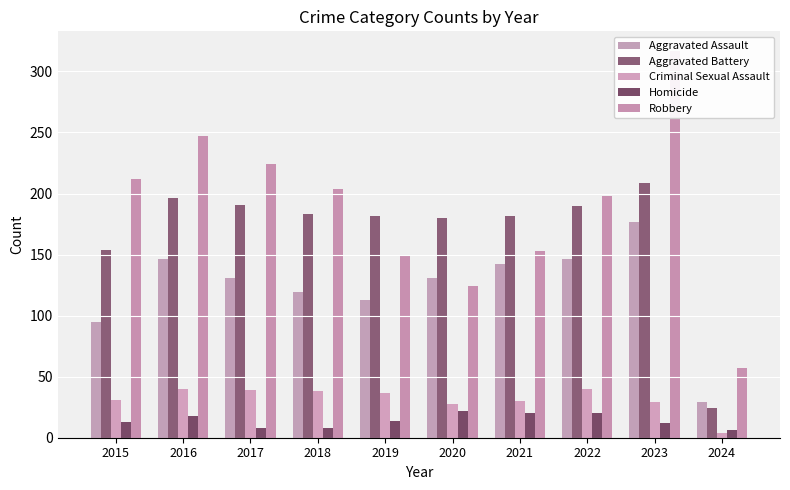

List the series in order of their peak value, lowest first.

Homicide, Criminal Sexual Assault, Aggravated Assault, Aggravated Battery, Robbery